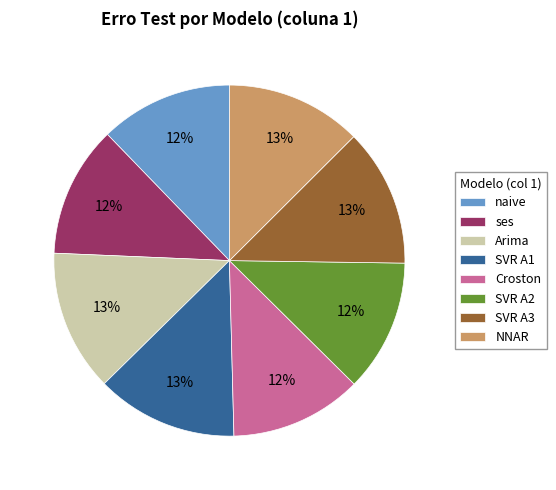

To the nearest percent, what is the combined percentage of Arima and ses?

25%